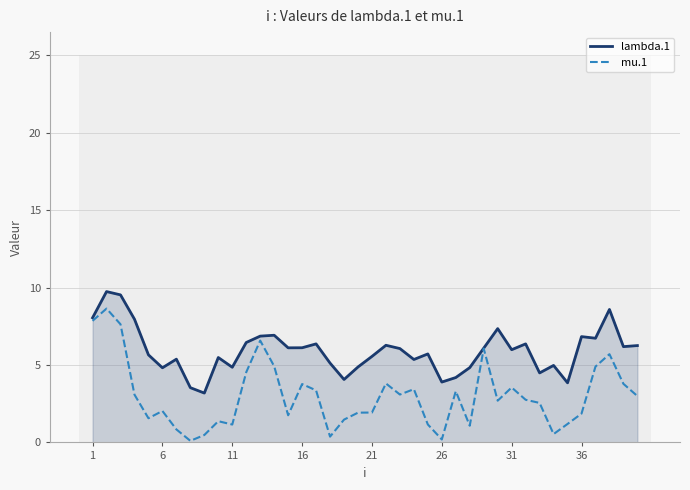

In mu.1, how many points are lower than both neighbors (excluding endpoints)?

10